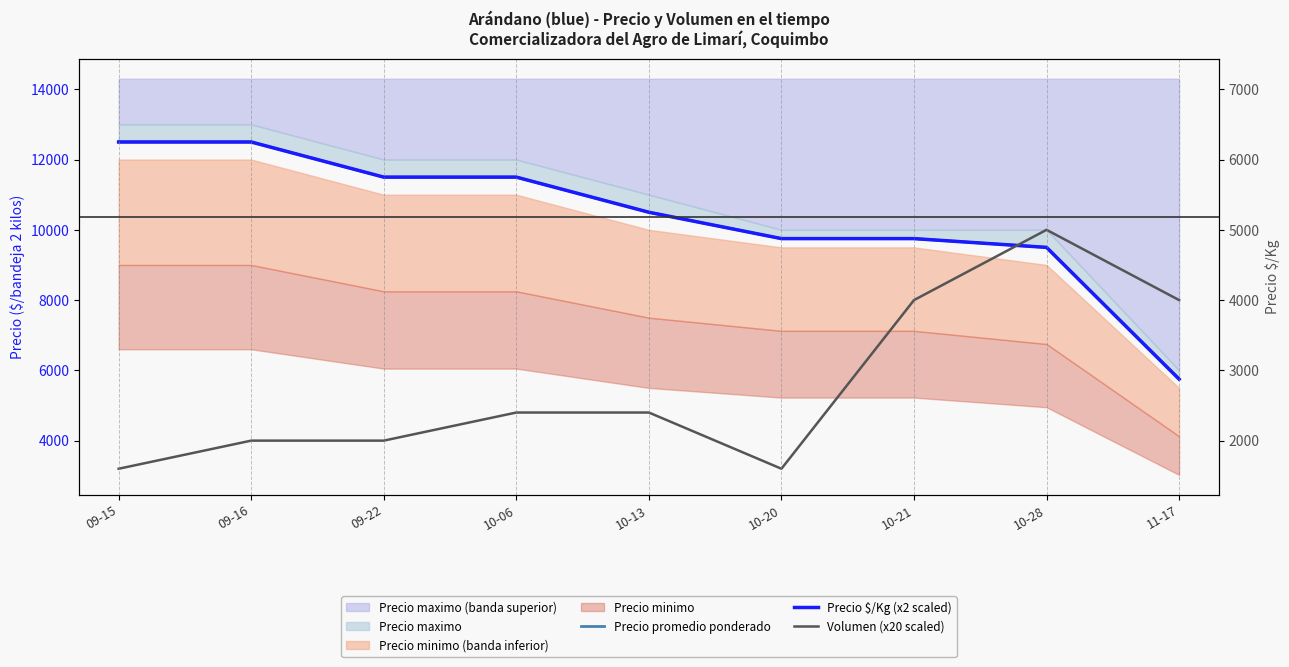

How many values in the Precio $/Kg (x2 scaled) series exceed 10500?

4